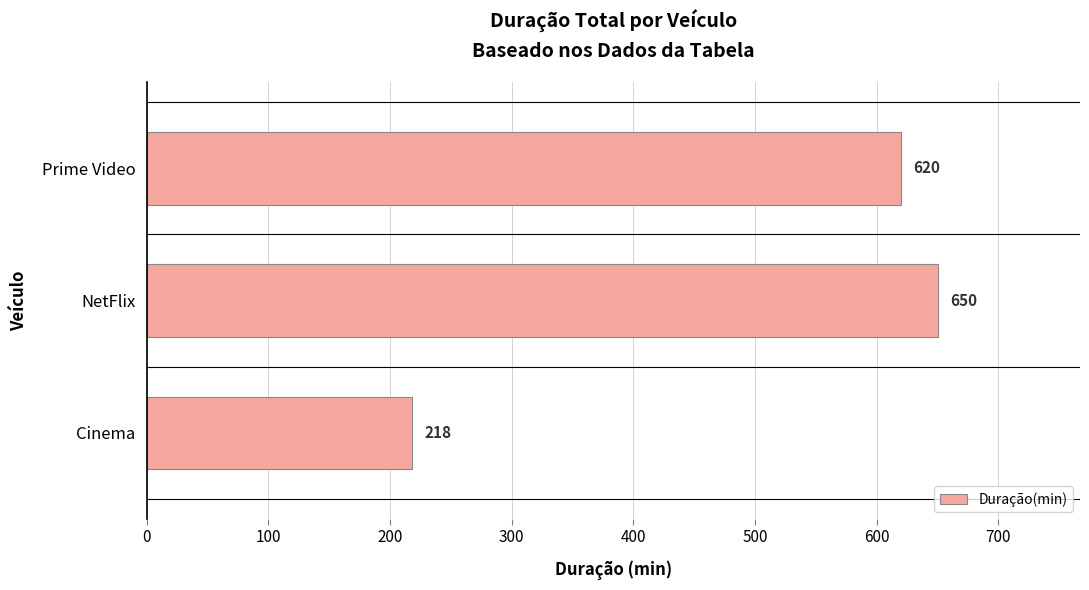

How many bars are there in total?

3